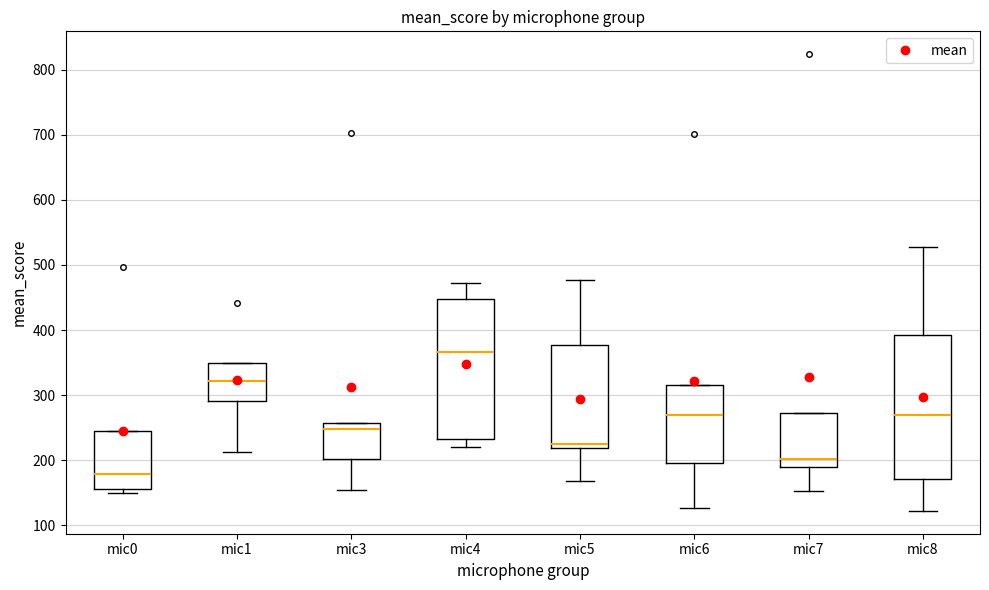

Reading left to right, read every box against the y-axis: the position of its median line, the range the box covers, and the ends of its whiskers. The values are not printed on the chart, so give them approximately, as read against the axis.

mic0: median 180, box 160 to 250, whiskers 150 to 250
mic1: median 320, box 290 to 350, whiskers 210 to 350
mic3: median 250, box 200 to 260, whiskers 150 to 260
mic4: median 370, box 230 to 450, whiskers 220 to 470
mic5: median 220 (just above the box's lower edge), box 220 to 380, whiskers 170 to 480
mic6: median 270, box 200 to 320, whiskers 130 to 320
mic7: median 200, box 190 to 270, whiskers 150 to 270
mic8: median 270, box 170 to 390, whiskers 120 to 530